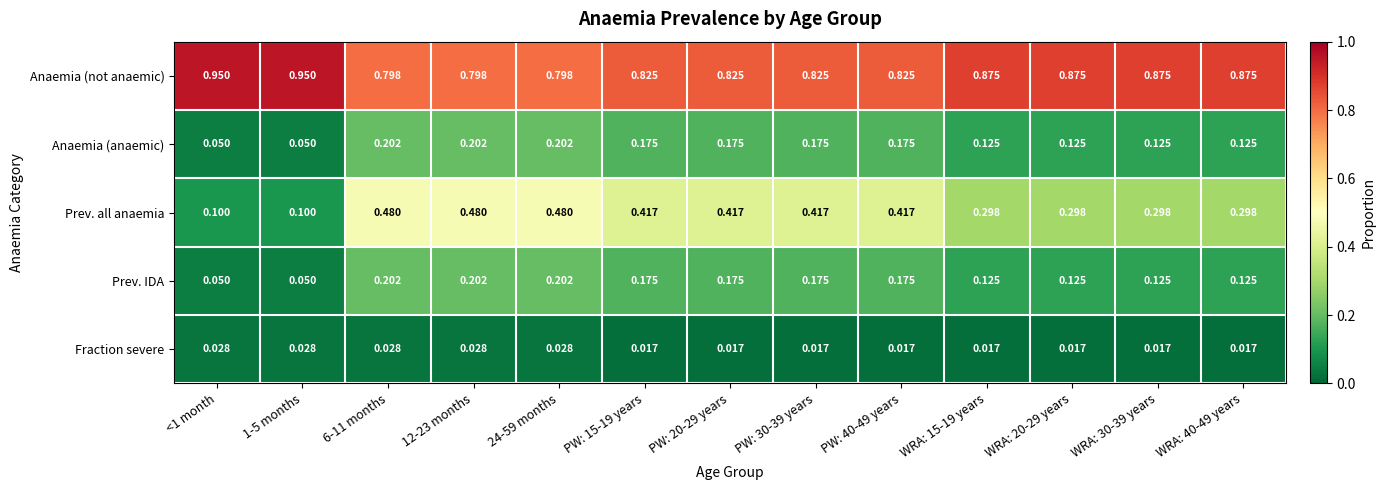

Which series has the largest total across all categories?

Anaemia (not anaemic)